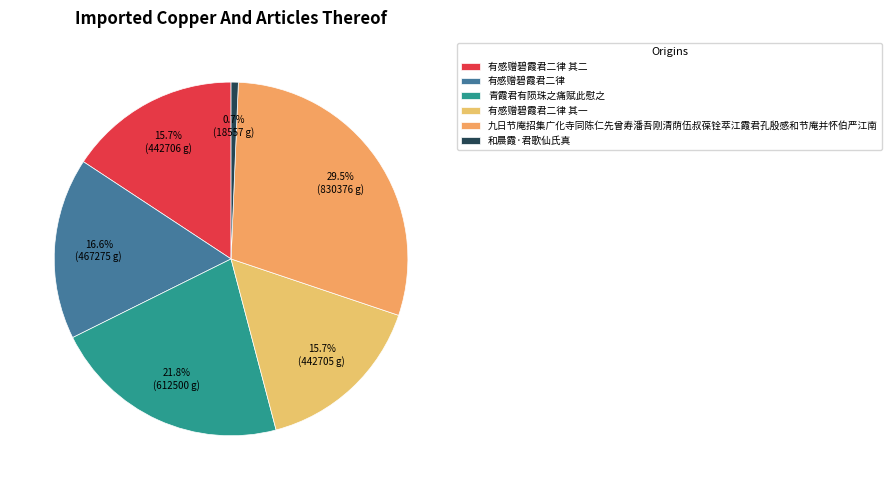

Which category has the biggest portion of the pie?

九日节庵招集广化寺同陈仁先曾寿潘吾刚清荫伍叔葆铨萃江霞君孔殷感和节庵并怀伯严江南